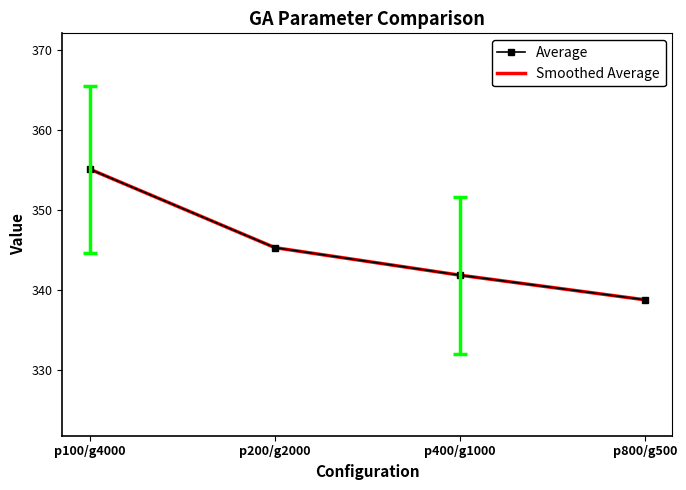

What is the label of the 3rd point from the left?

p400/g1000